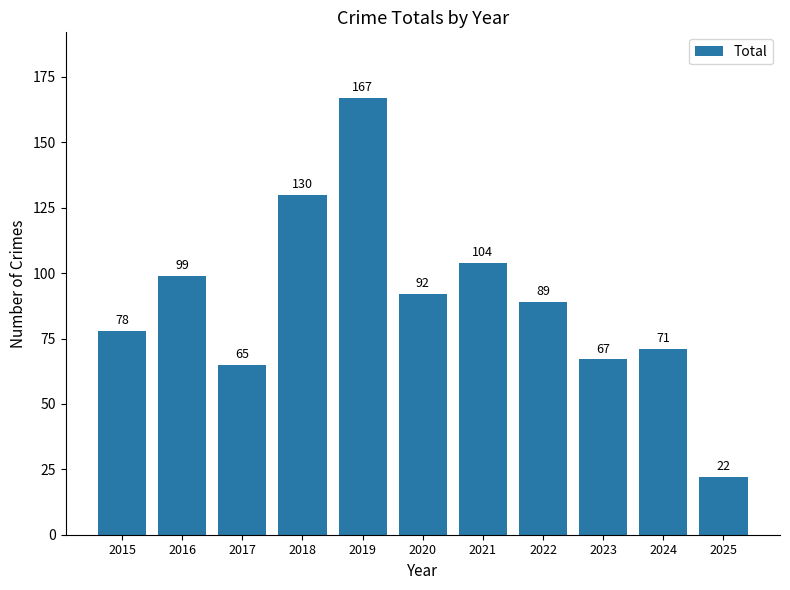

Is it true that the value at 2016 is 99?

True